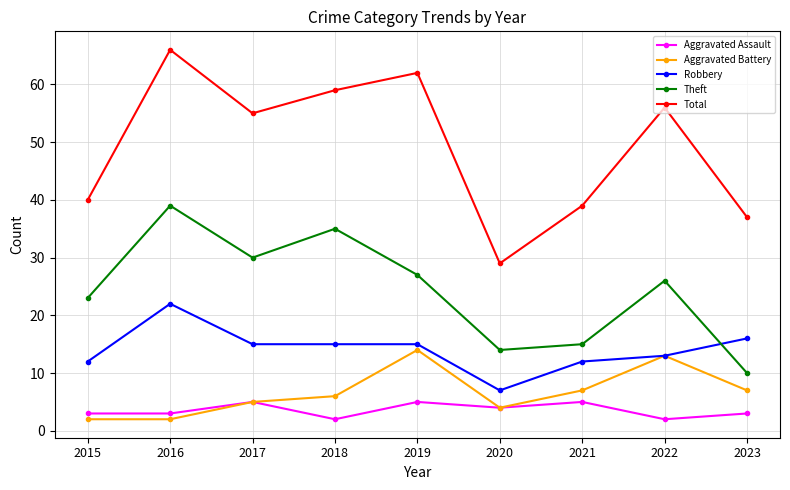

Rank the series by their maximum value, from highest to lowest.

Total, Theft, Robbery, Aggravated Battery, Aggravated Assault